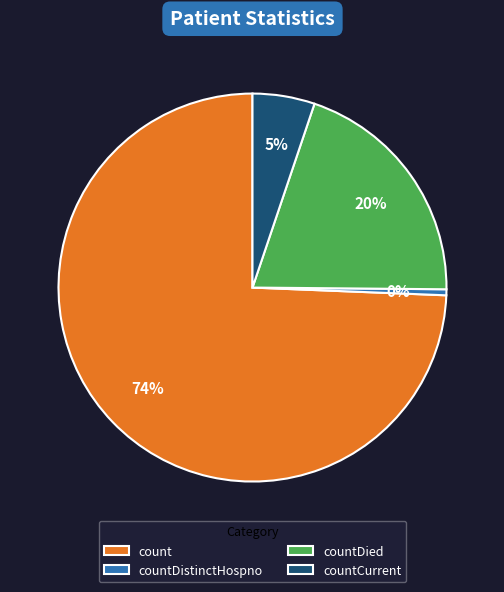

What is the smallest slice in the pie chart?

countDistinctHospno